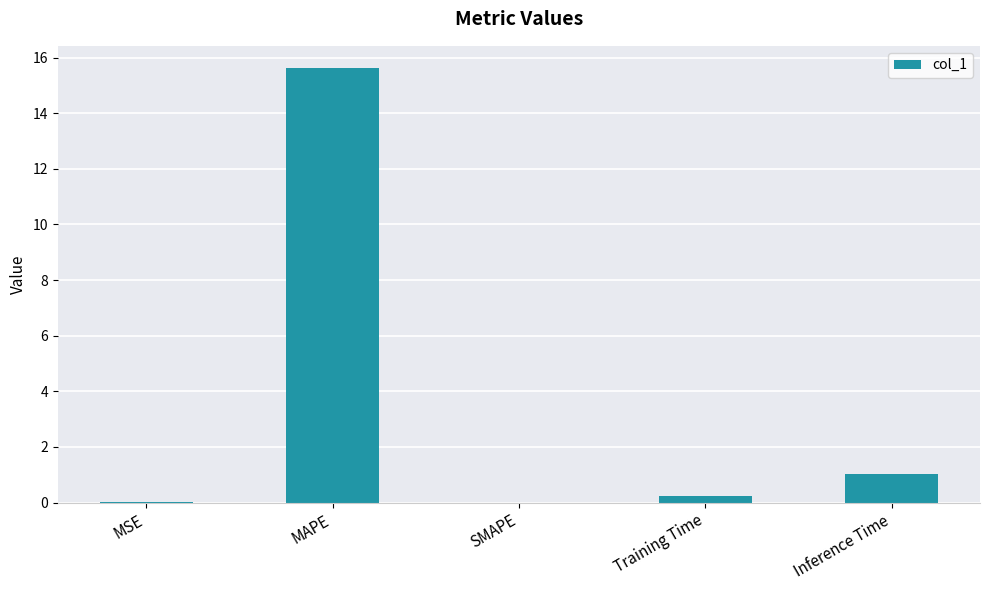

What is the sum of all values?

16.9